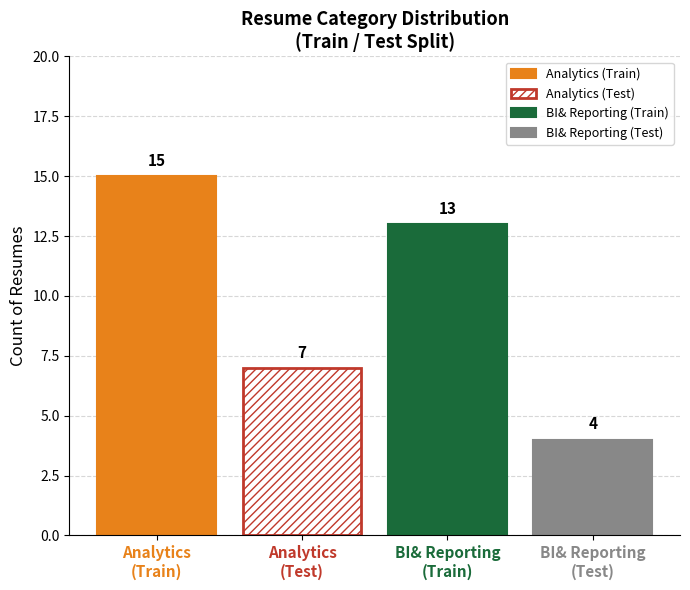

What is the maximum value shown in the chart?

15